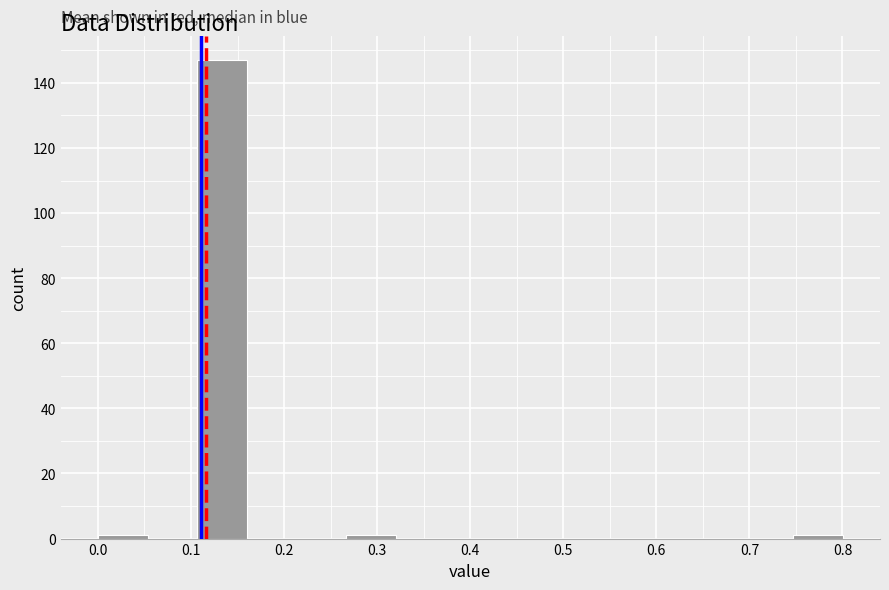

Over which range of the x-axis is the bar tallest?

0.11 to 0.16